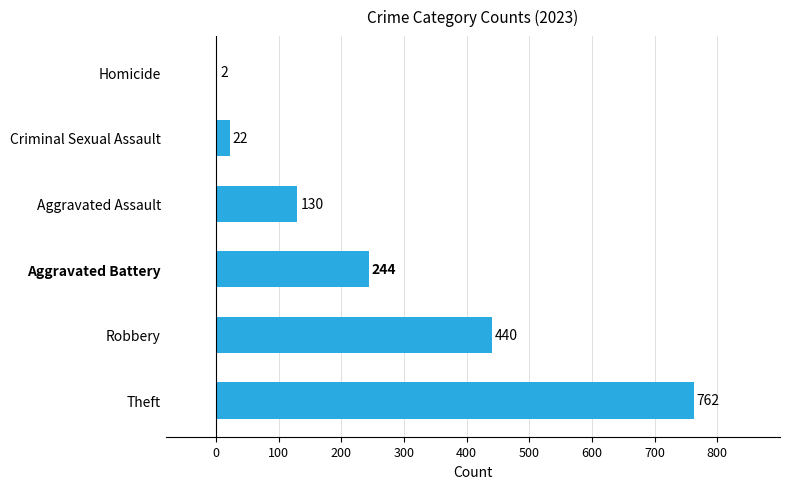

Approximately how many times larger is the value at Robbery compared to Homicide?

220.0